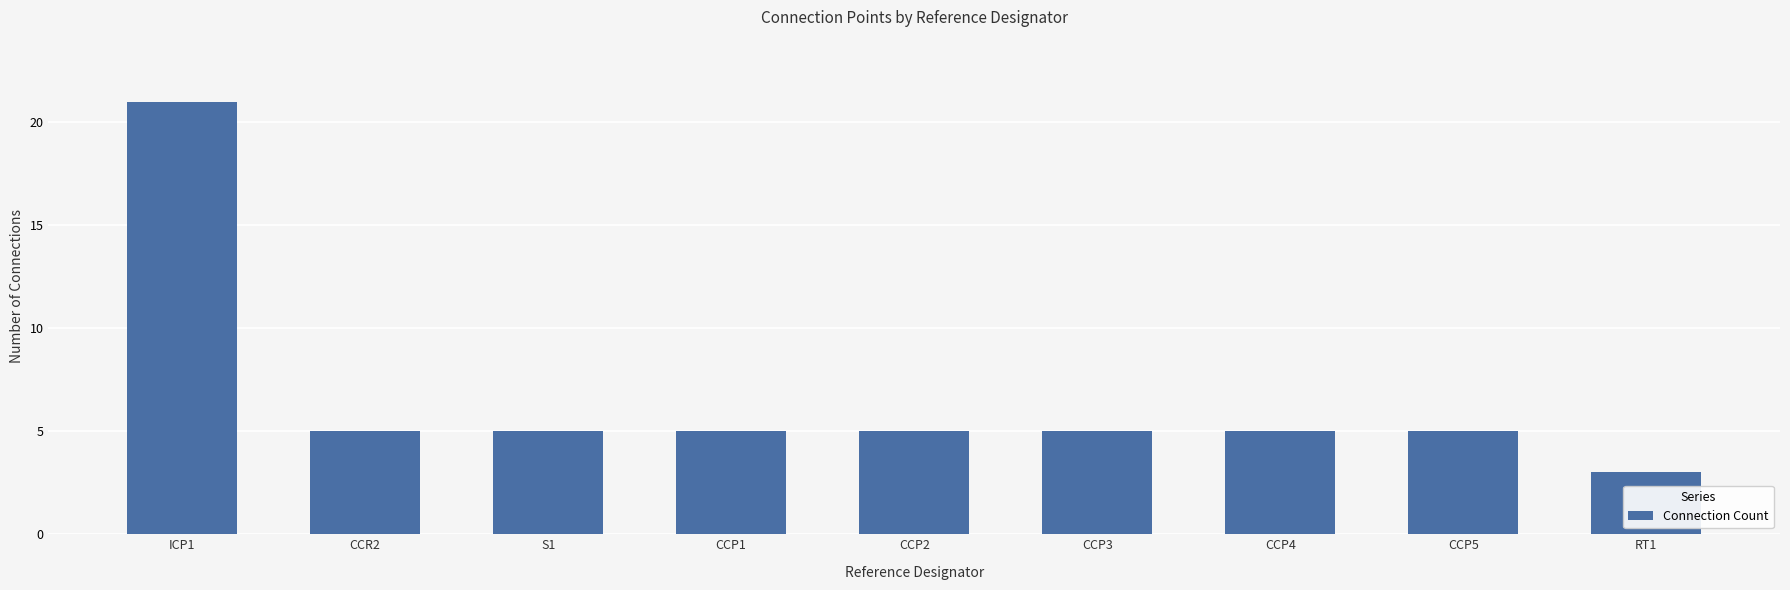

What is the minimum value shown in the chart?

3